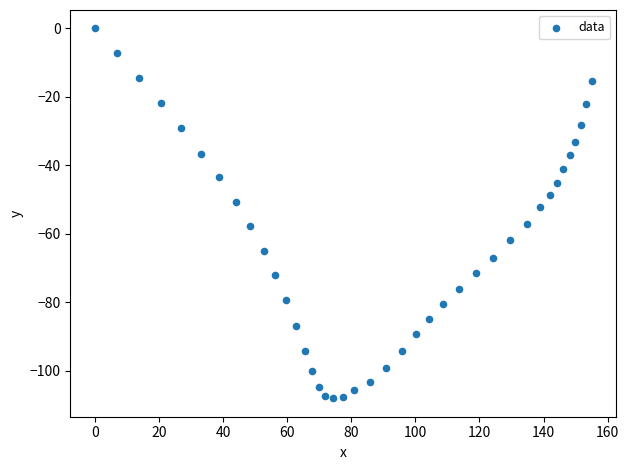

What Y value in the scatter plot is closest to -54?

-52.2